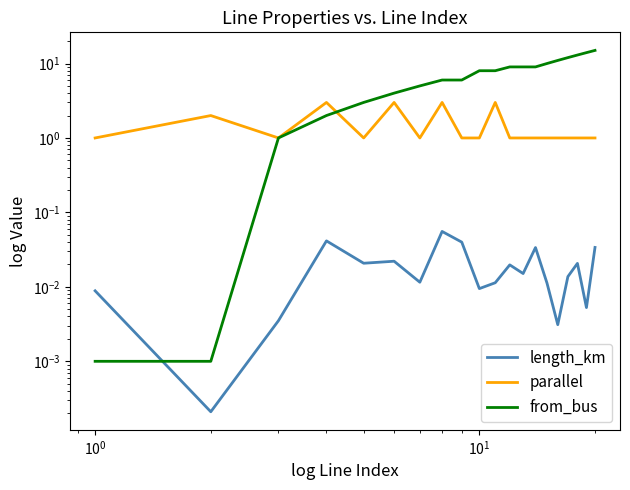

In length_km, how many points are lower than both neighbors (excluding endpoints)?

7